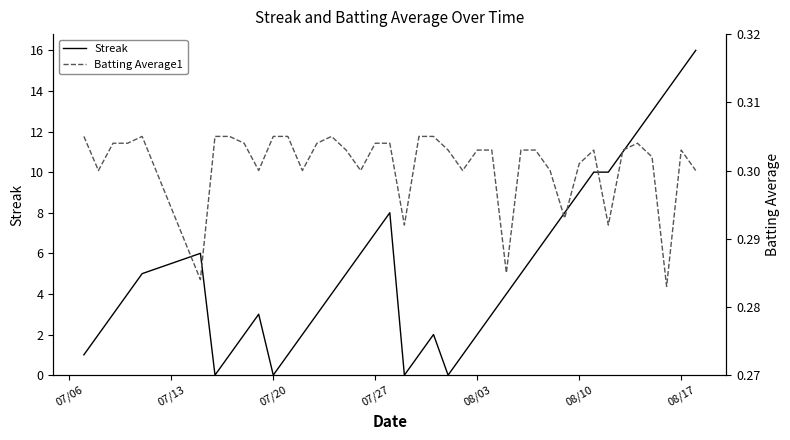

True or false: Streak has a value of 0 at 07/20.

True